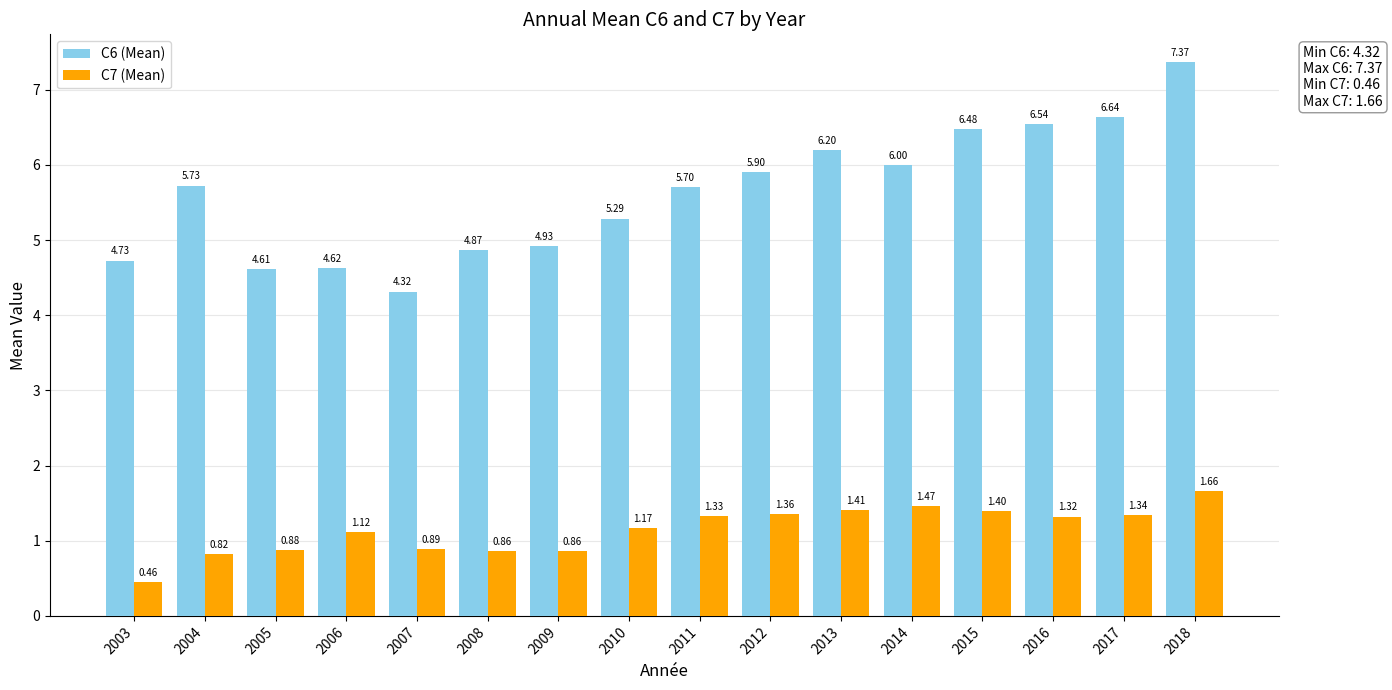

Which label corresponds to the smallest value in the chart?

2003